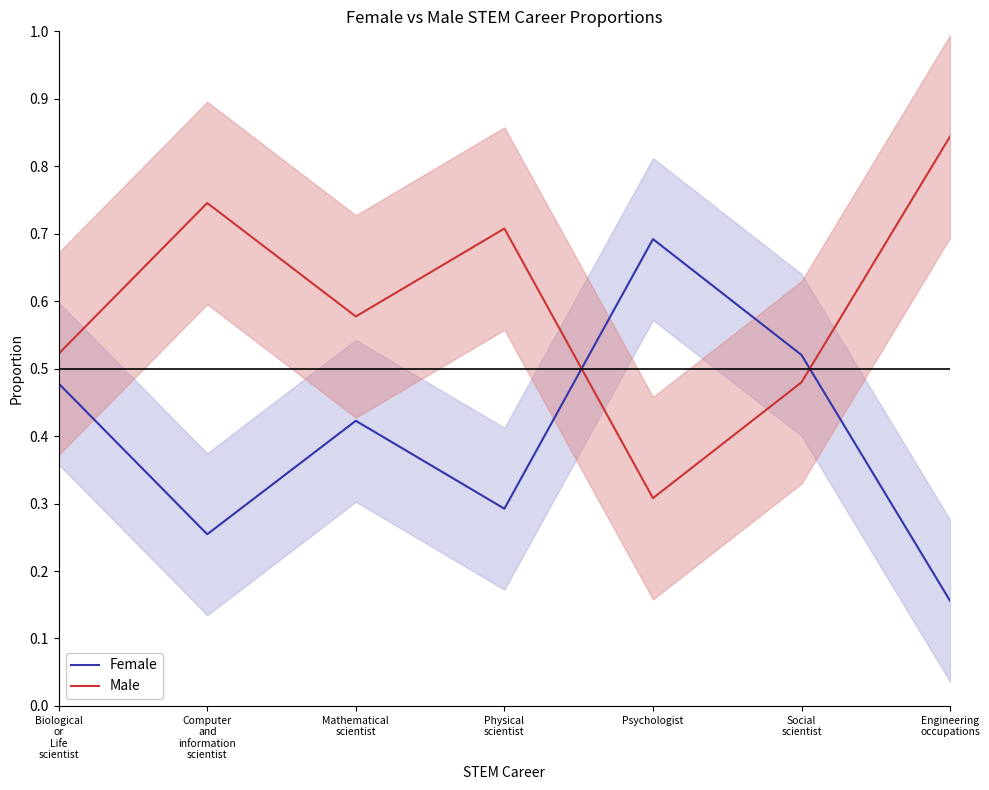

How many times do Female and Male cross each other?

2